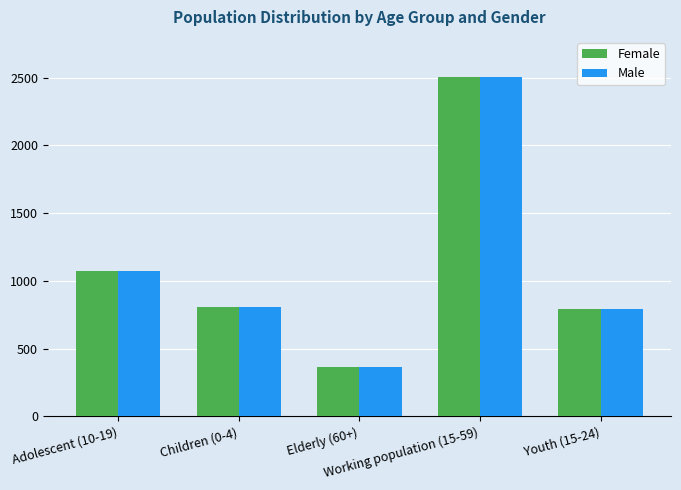

The value of Female at Youth (15-24) is 789. True or false?

True